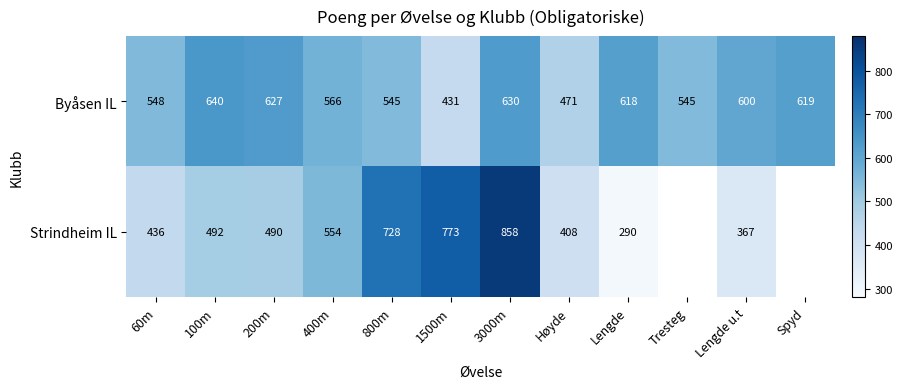

What is the lowest value of the Byåsen IL series?

431